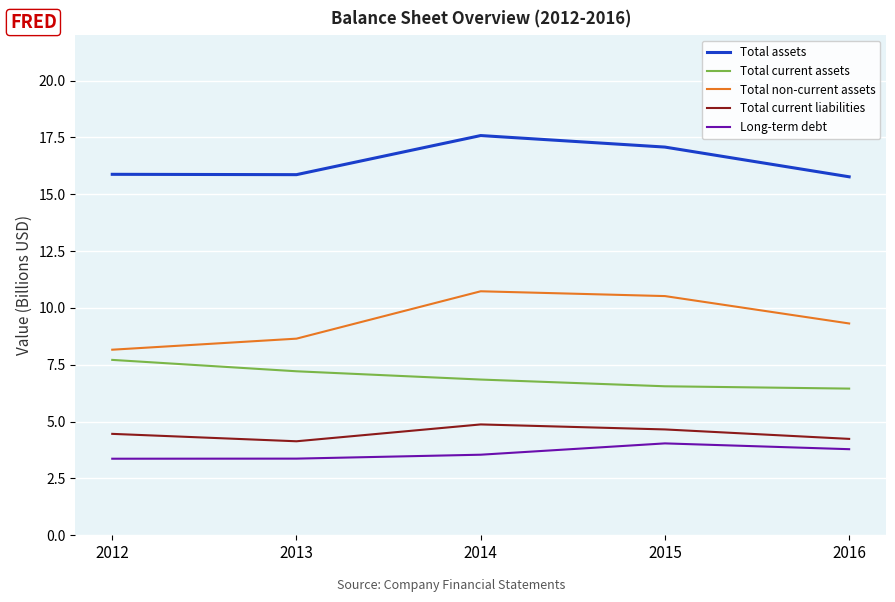

True or false: Total assets and Total non-current assets cross at least once.

False